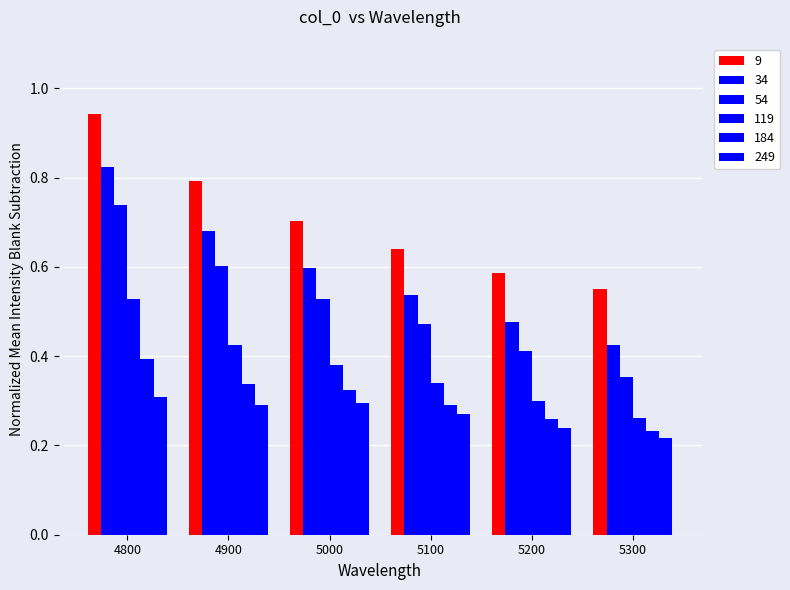

What is the total value across all series at 4800?

3.7